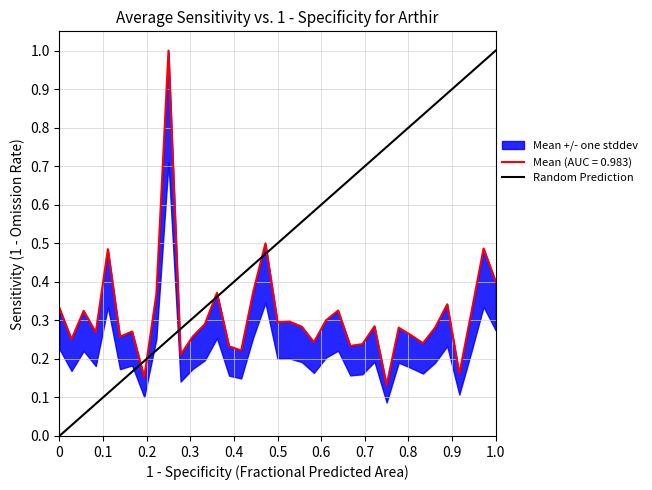

The value at 1.0 is 1. True or false?

False